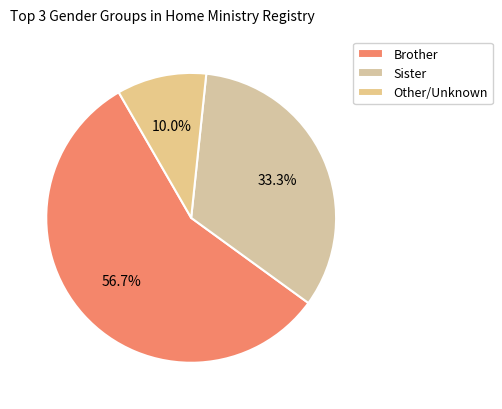

How many slices are in this pie chart?

3